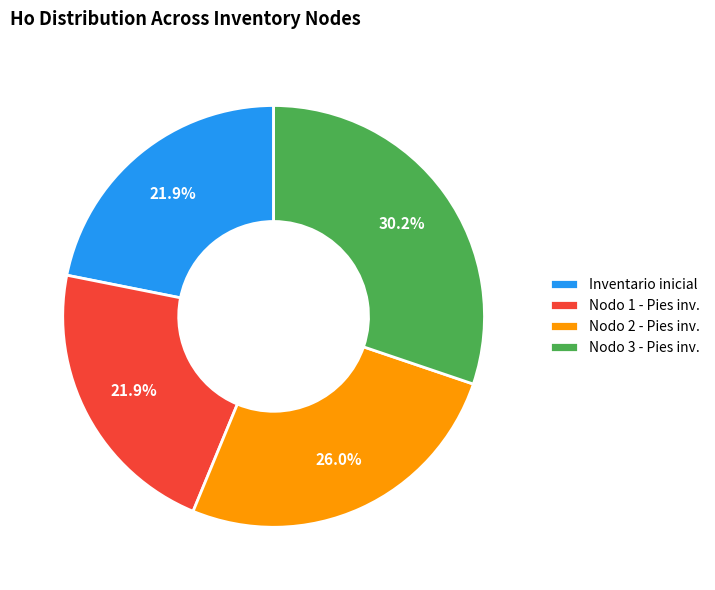

Combined, what portion of the pie is Nodo 3 - Pies inv. and Inventario inicial?

52.1%